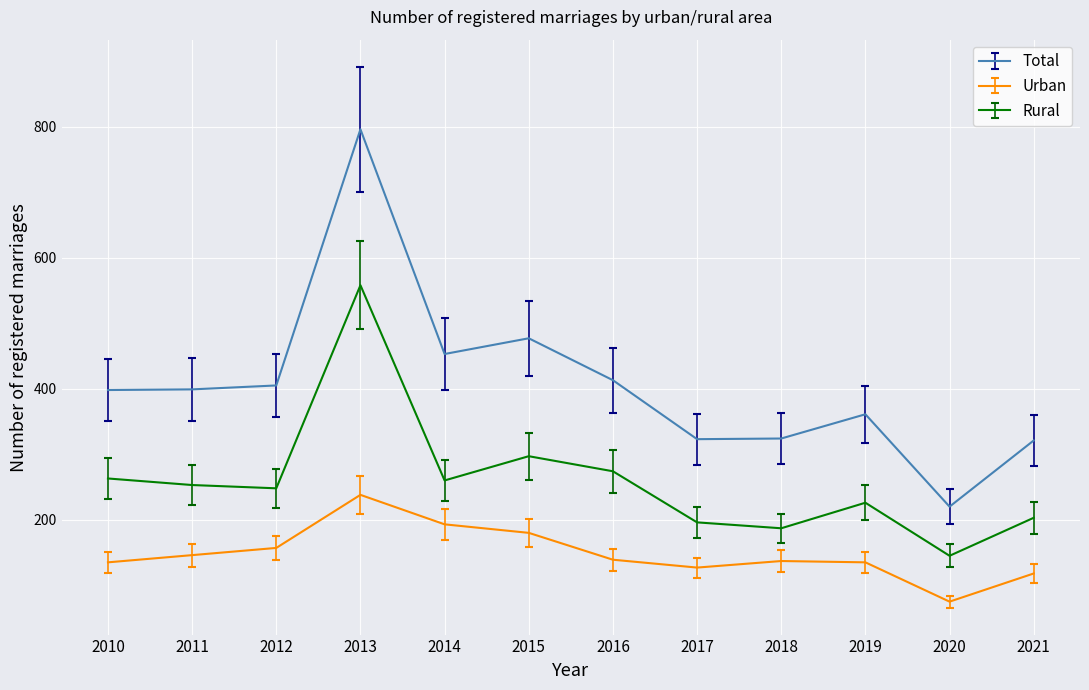

The Rural series shows 211 at 2020. True or false?

False